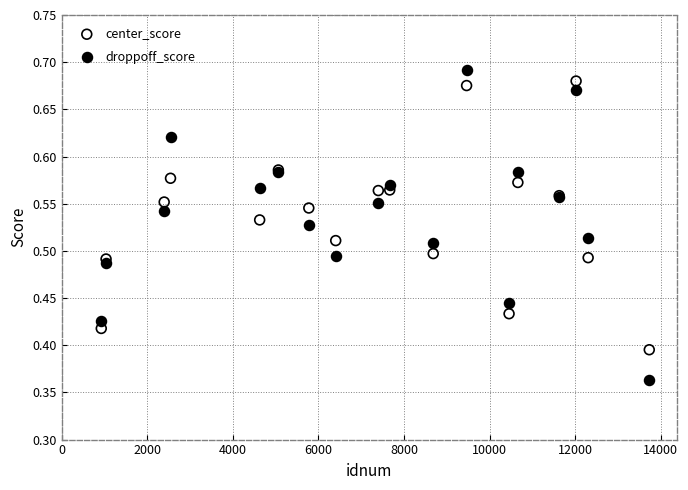

Which series has the largest Y range (max minus min)?

droppoff_score